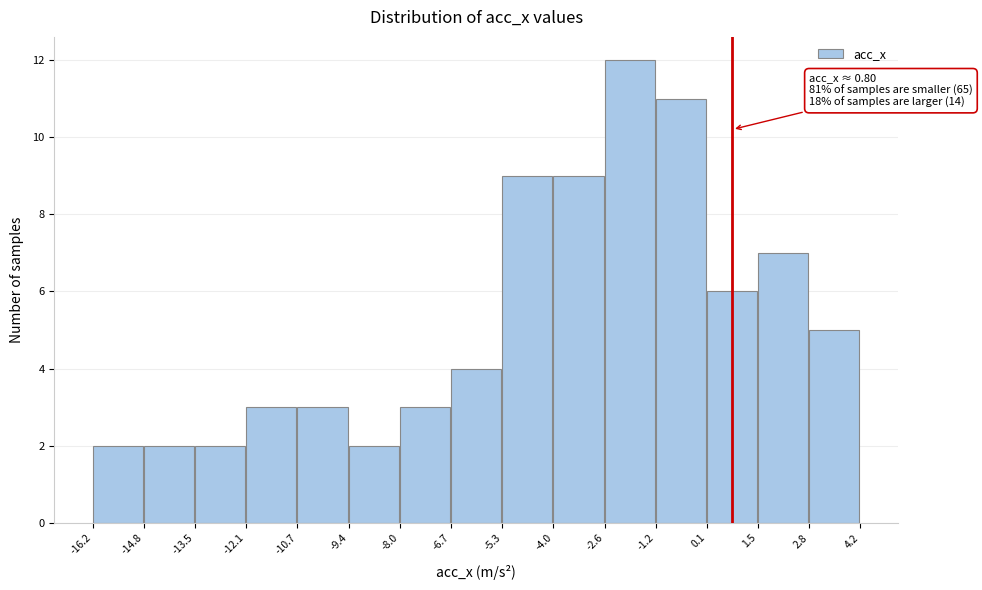

Over which range of the x-axis is the bar tallest?

-2.6 to -1.2